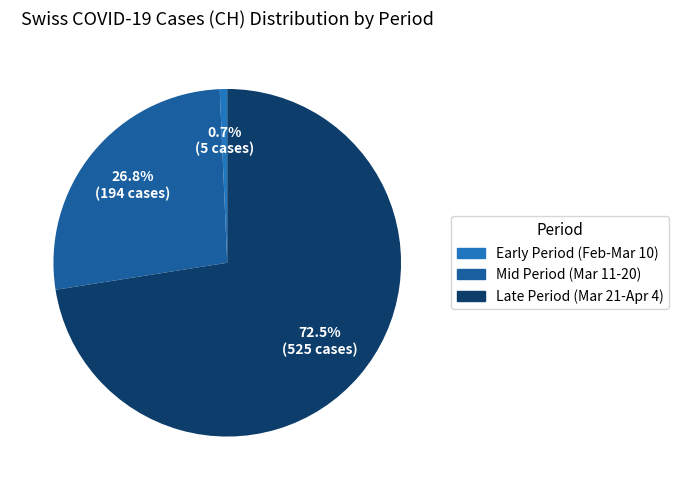

Is there a majority slice in this chart?

Yes